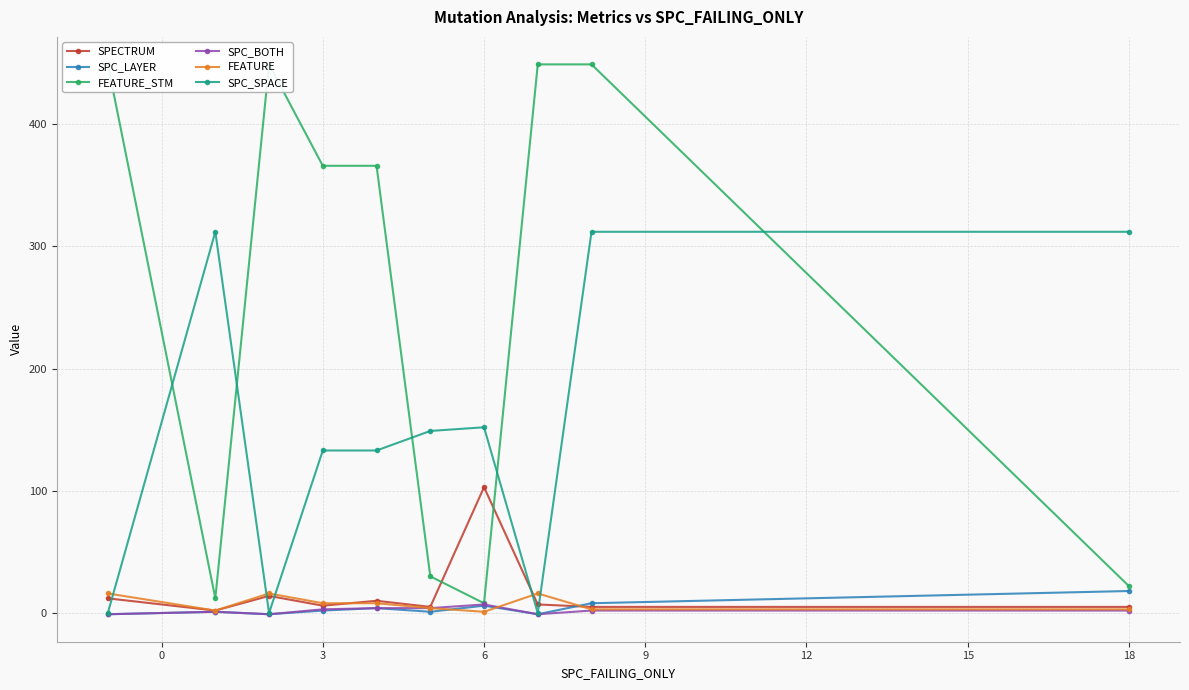

After their last crossing, which series has the higher values: FEATURE or SPC_SPACE?

SPC_SPACE